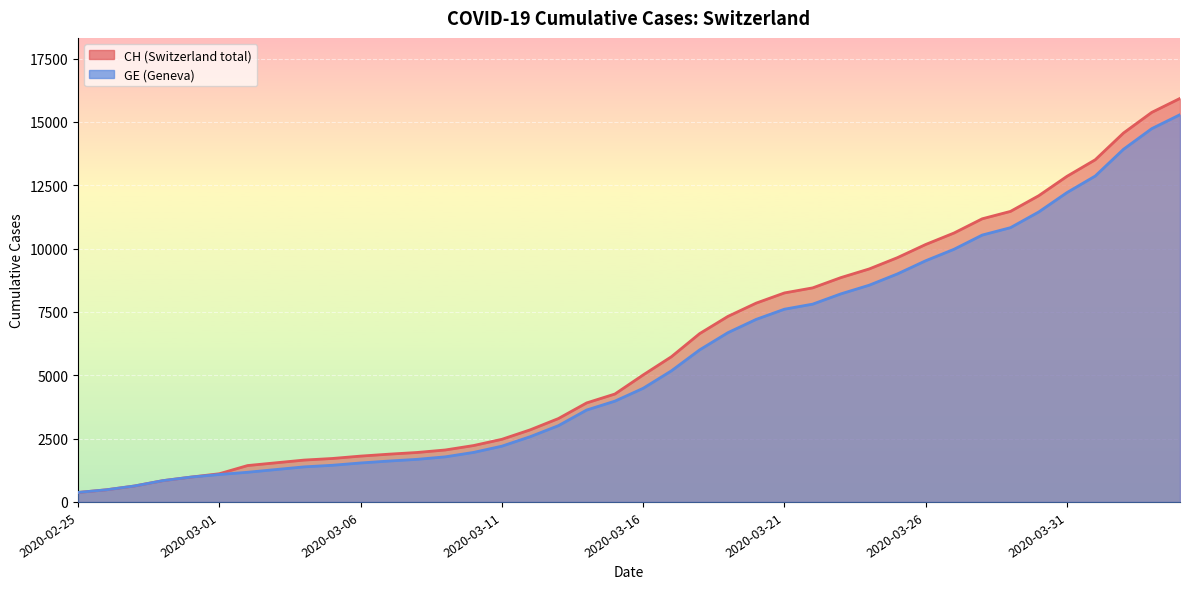

The value of CH at 2020-02-29 is 981. True or false?

True